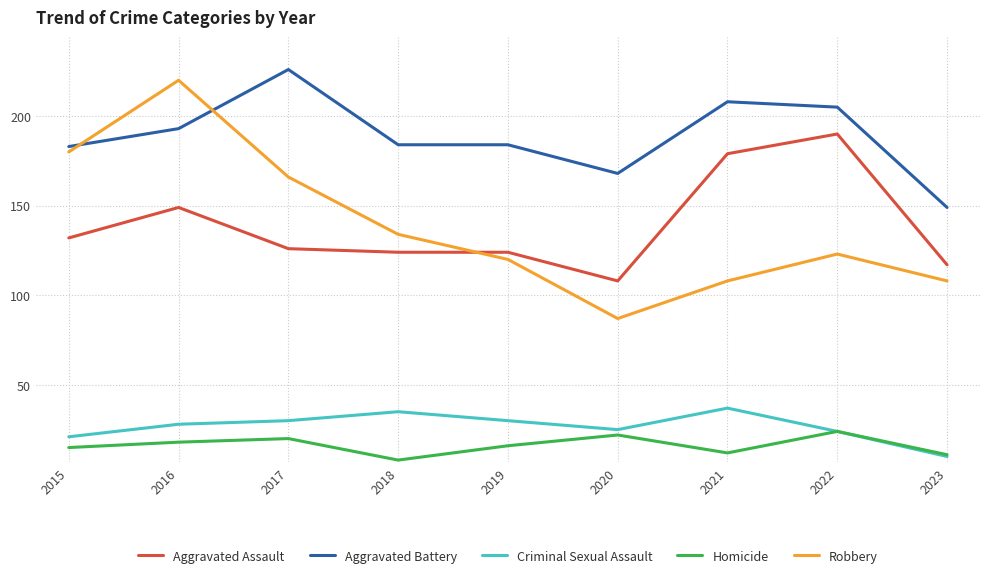

Which category has the lowest value in the Criminal Sexual Assault series?

2023